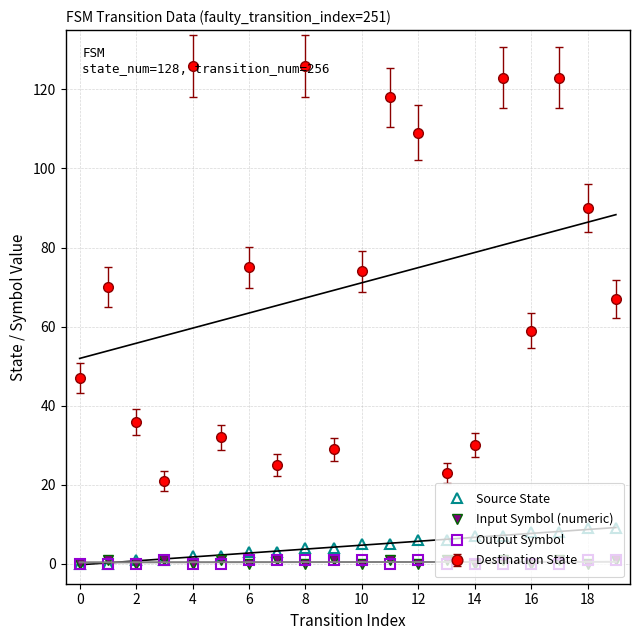

True or false: Source State and Destination State intersect in this chart.

False